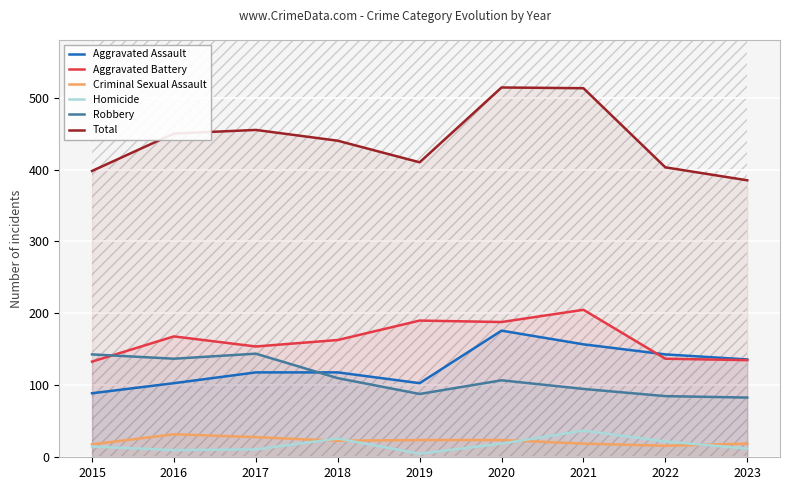

Which label corresponds to the smallest value in the chart?

2019